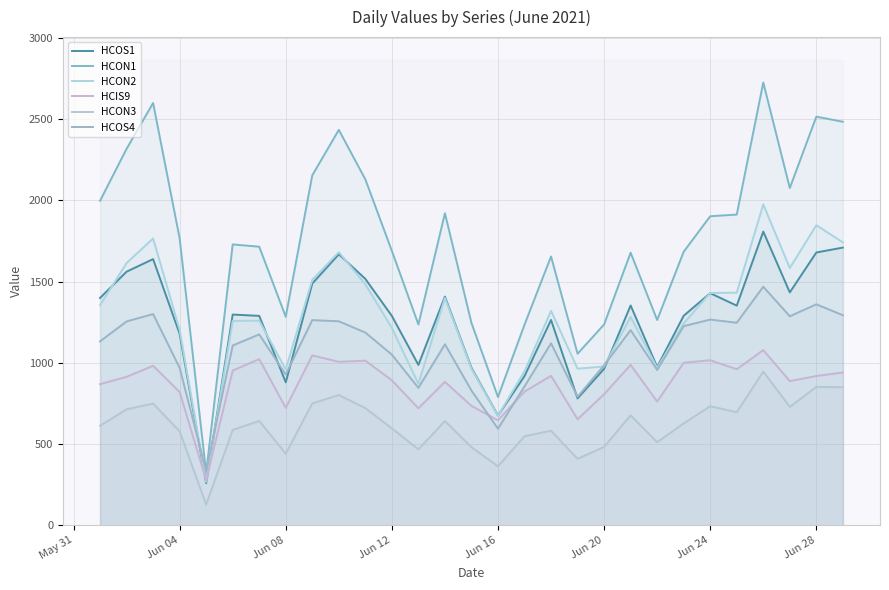

How many interior local peaks does the HCOS1 series have?

8